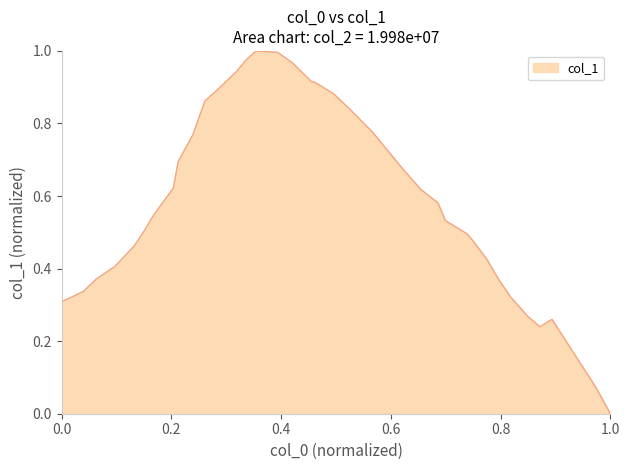

What is the difference between the second highest and minimum values?

1.0